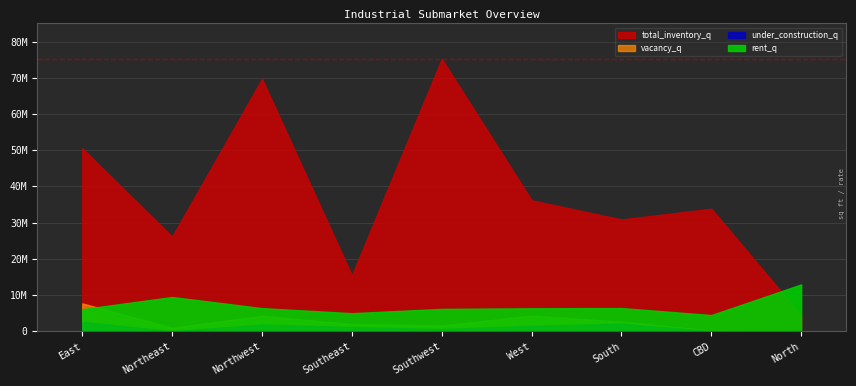

What is the label of the 8th point from the left?

CBD